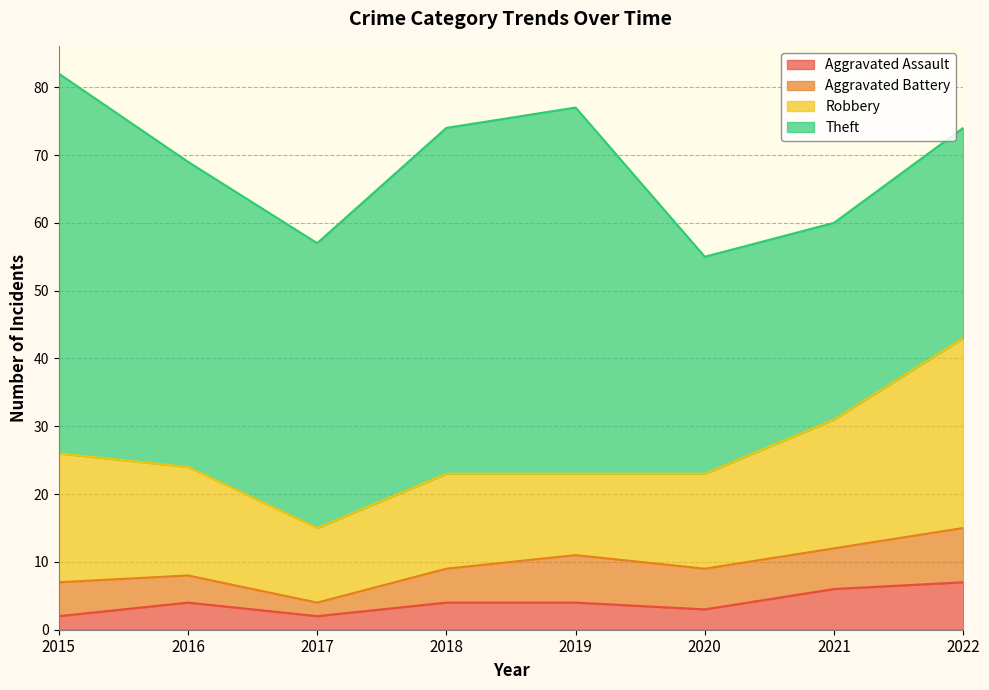

Reading left to right, what are all the values shown in this chart?

Aggravated Assault: 2015=2	2016=4	2017=2	2018=4	2019=4	2020=3	2021=6	2022=7
Aggravated Battery: 2015=5	2016=4	2017=2	2018=5	2019=7	2020=6	2021=6	2022=8
Robbery: 2015=19	2016=16	2017=11	2018=14	2019=12	2020=14	2021=19	2022=28
Theft: 2015=56	2016=45	2017=42	2018=51	2019=54	2020=32	2021=29	2022=31